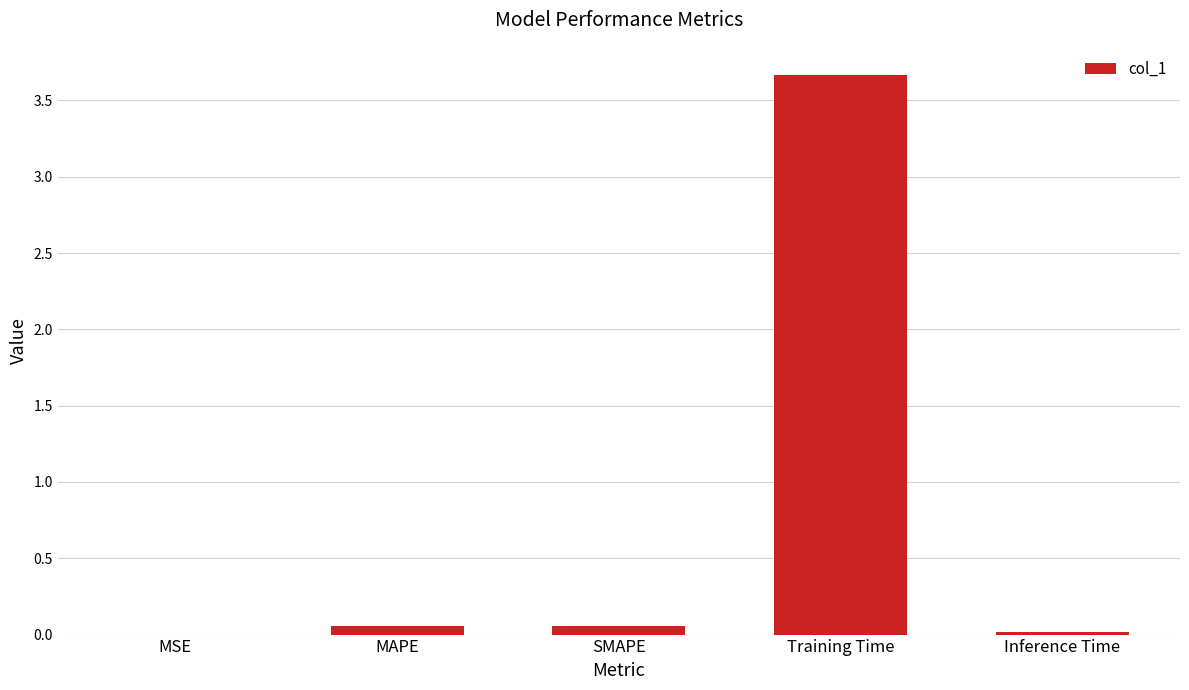

What is the sum of all values?

3.8